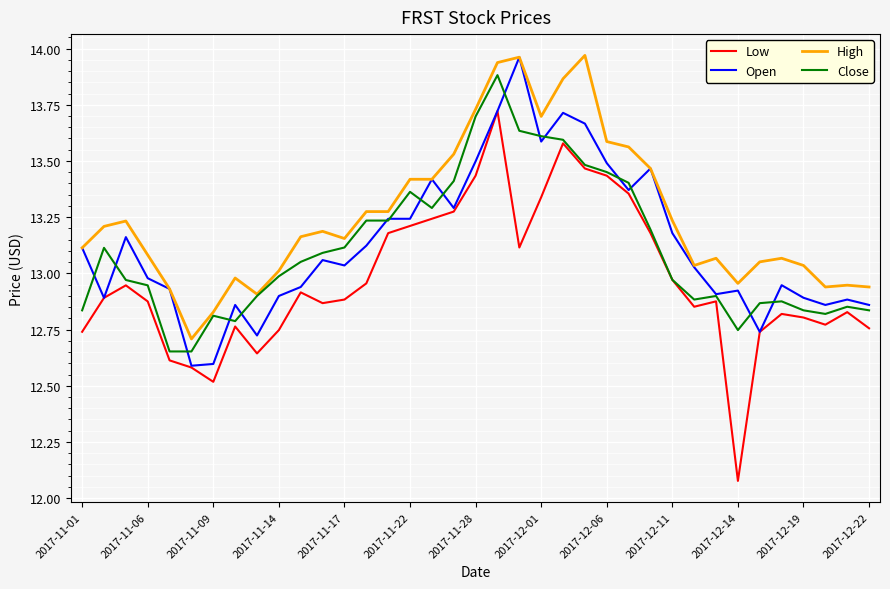

Which series has the largest total across all categories?

High